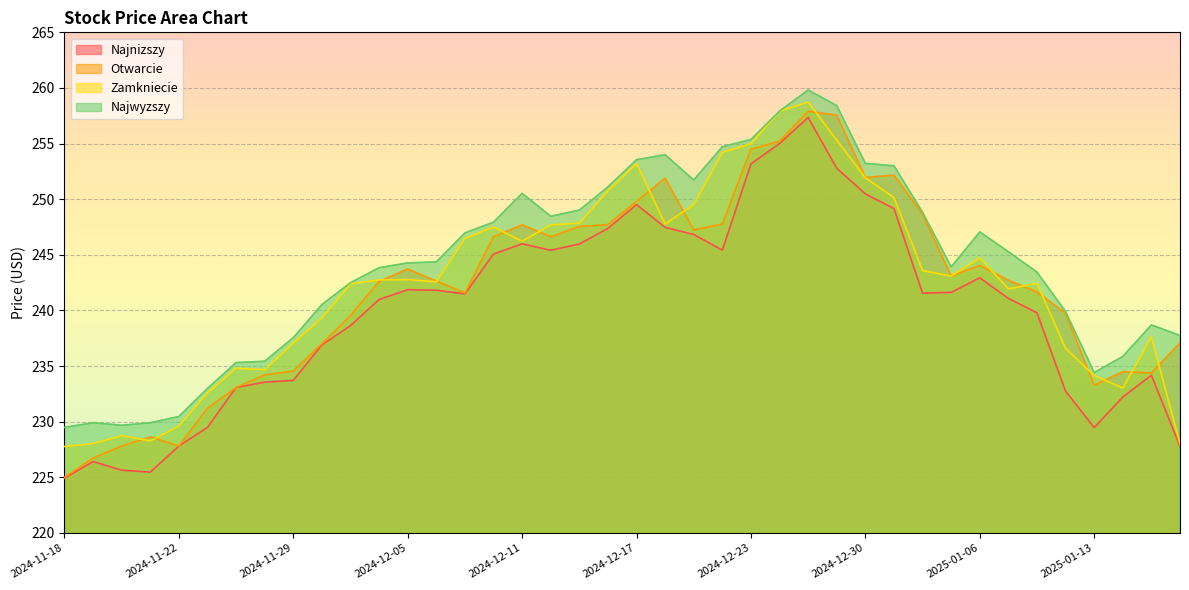

At 2025-01-15, list the series in order from smallest to largest.

Najnizszy, Otwarcie, Zamkniecie, Najwyzszy